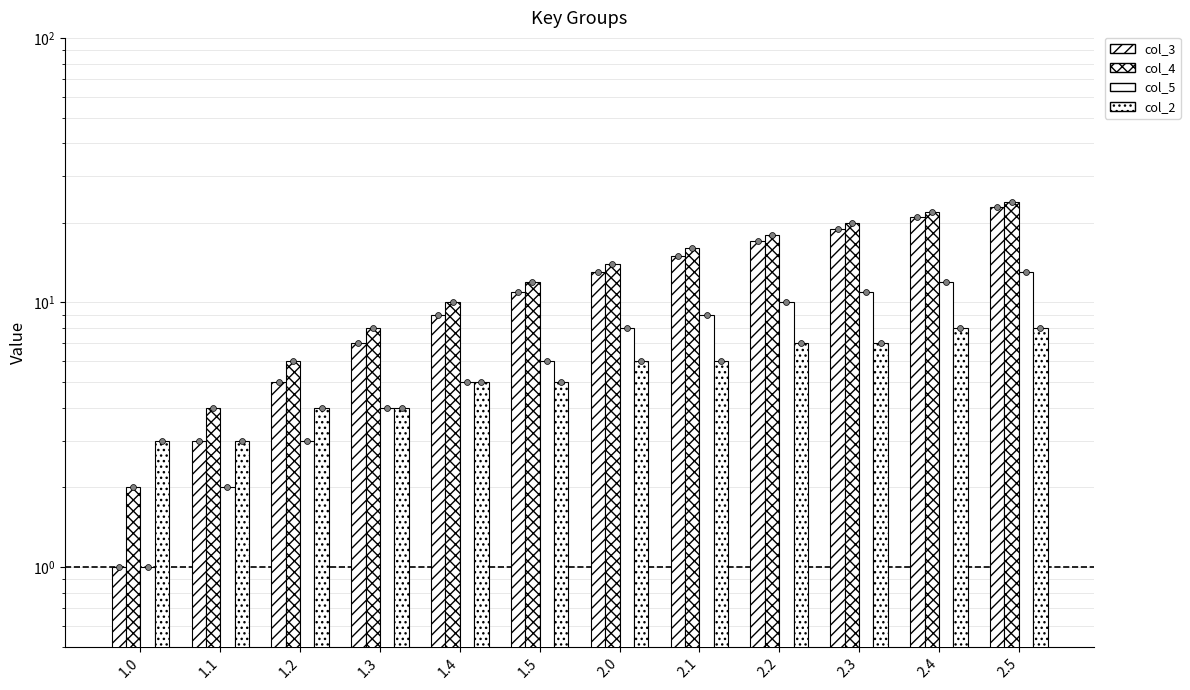

What is the total value across all series at 1.1?

12